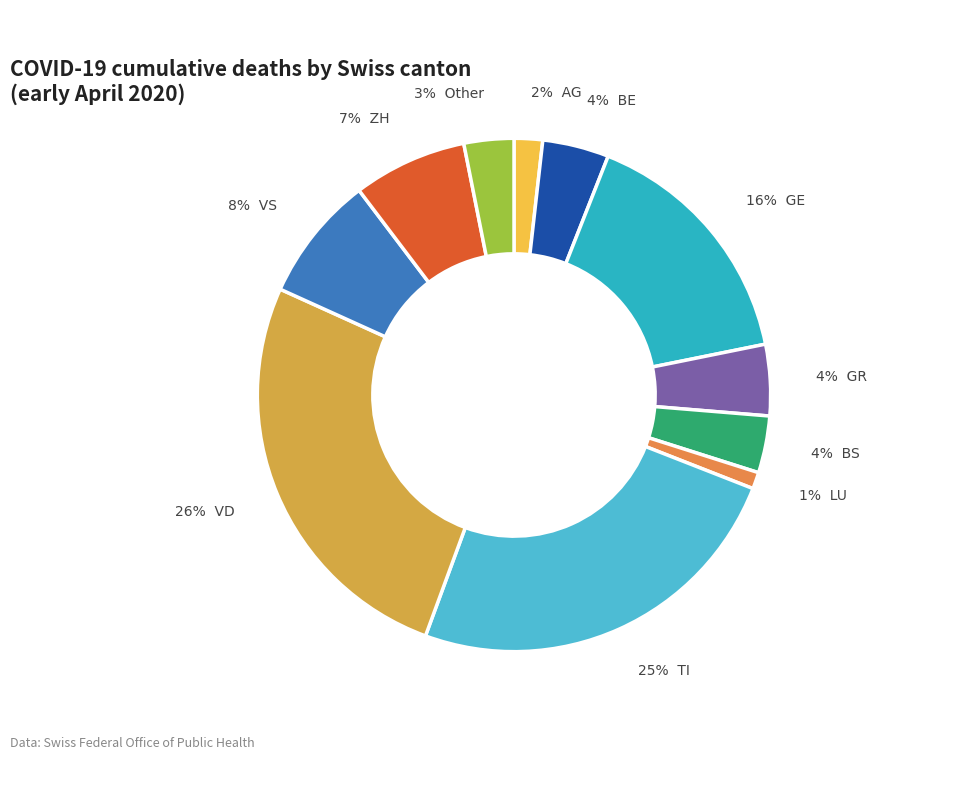

How many segments does this pie chart have?

11